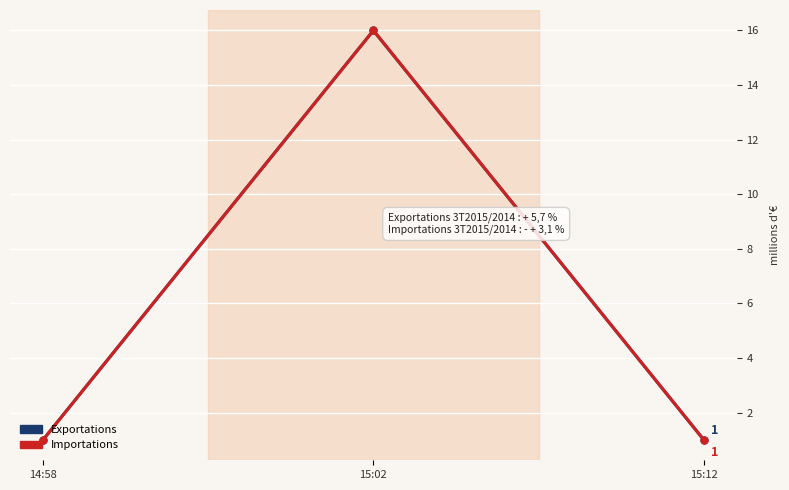

Count the Importations values in the range 1 to 16.

3